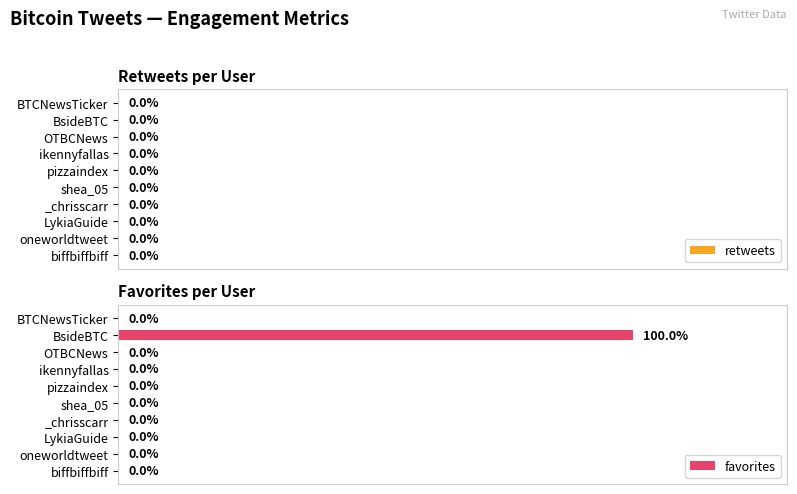

Are the bars horizontal?

Yes